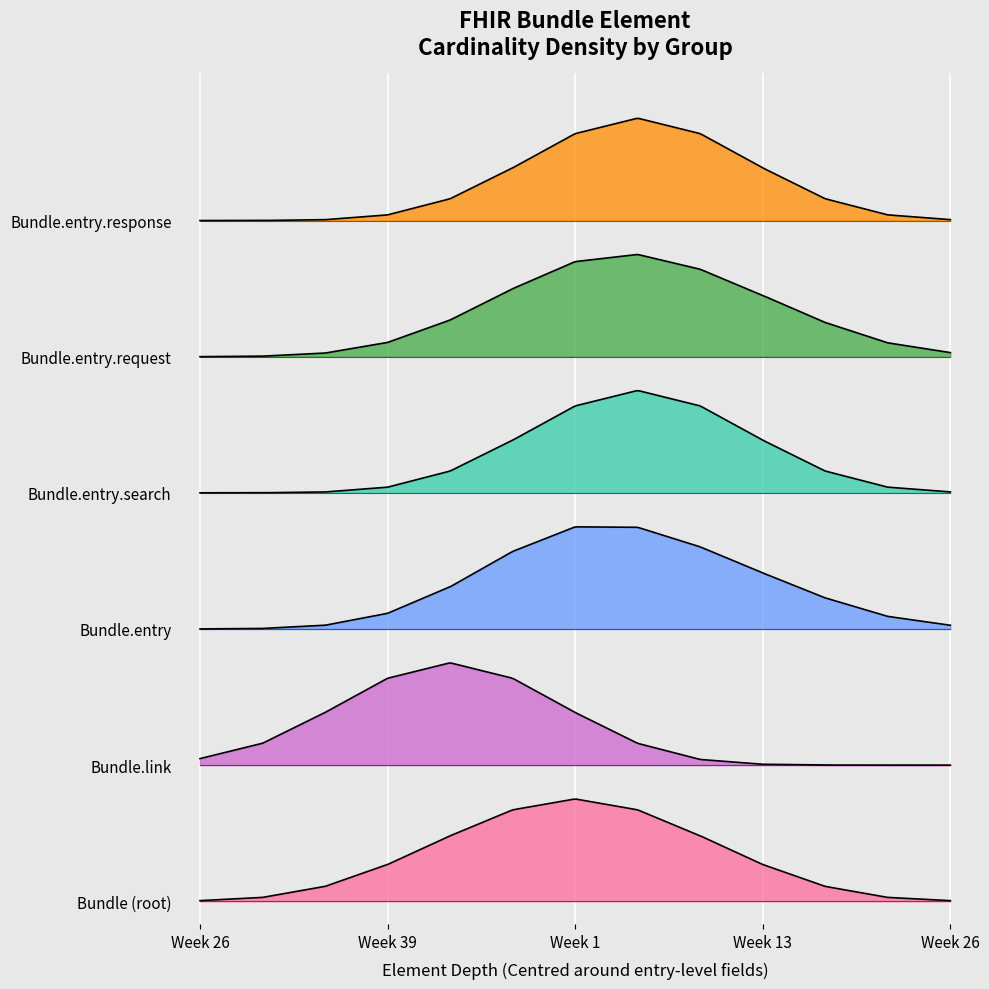

What is the sum of all Bundle.link values?

9